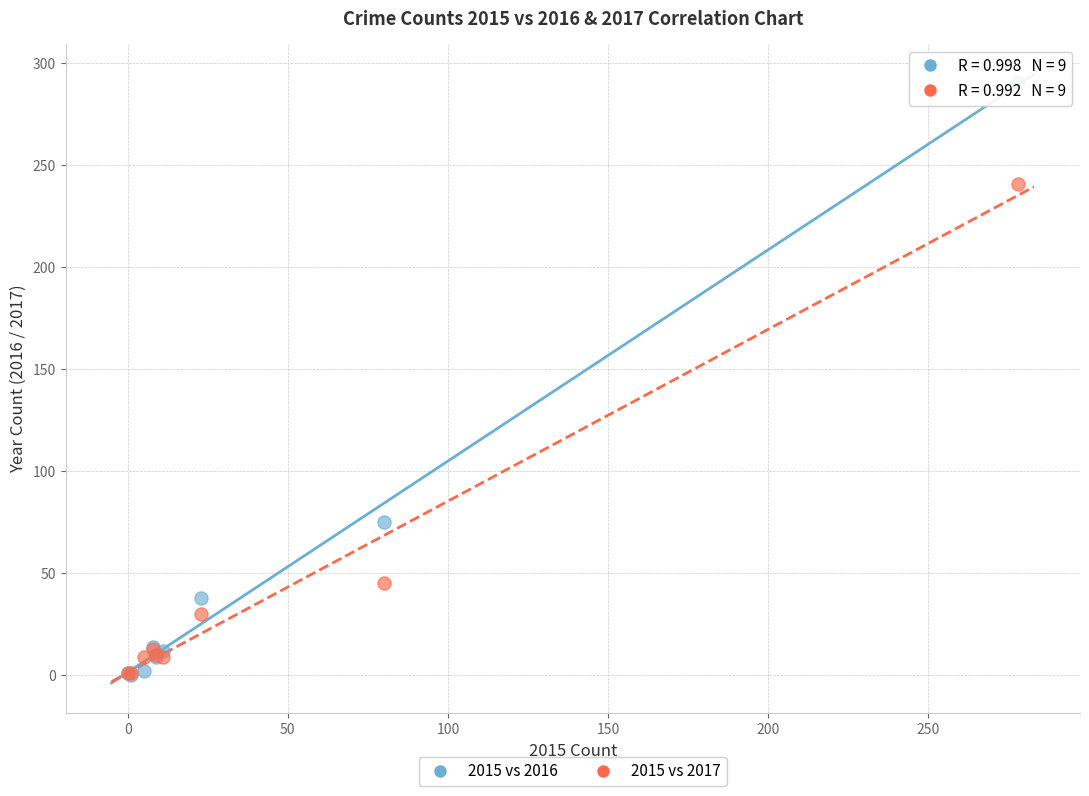

In the 2015 vs 2016 series, what Y value is closest to 145?

75